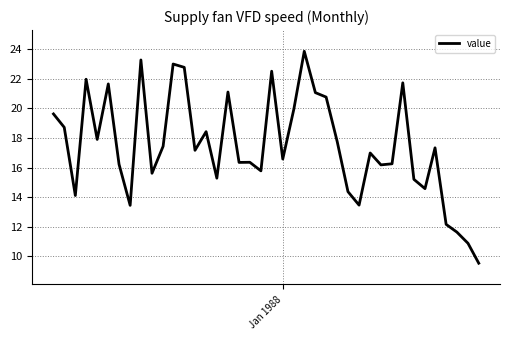

What is the maximum value shown in the chart?

23.9